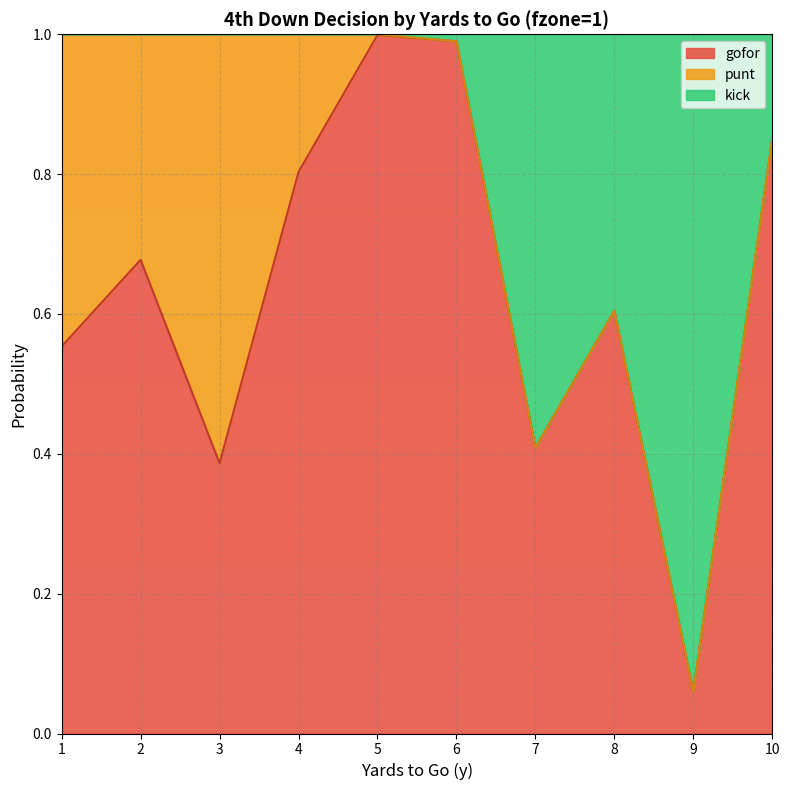

The value of gofor at 2 is 1.1. True or false?

False